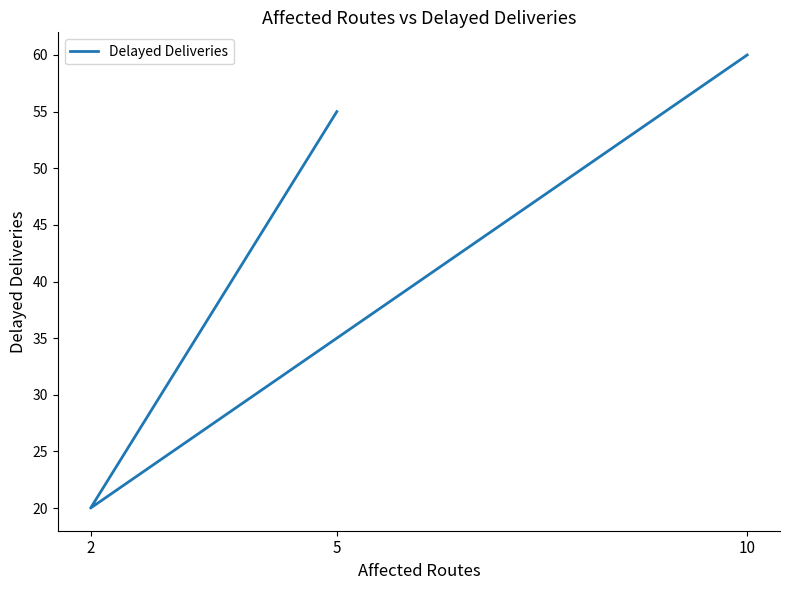

The chart shows a value of 33 at 5. True or false?

False